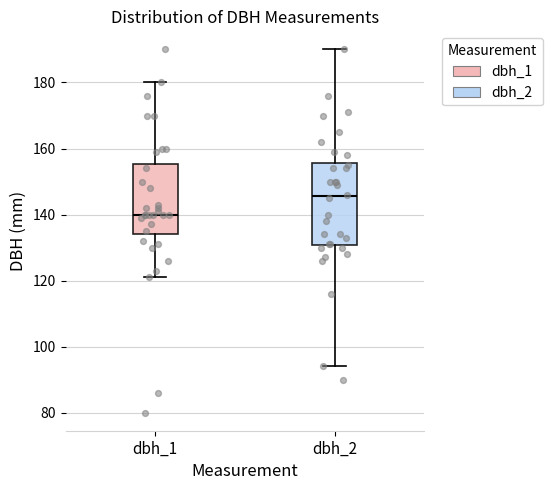

Where is the upper edge of the box for dbh_1 on the y-axis? The values are not printed on the chart, so give them approximately, as read against the axis.

156